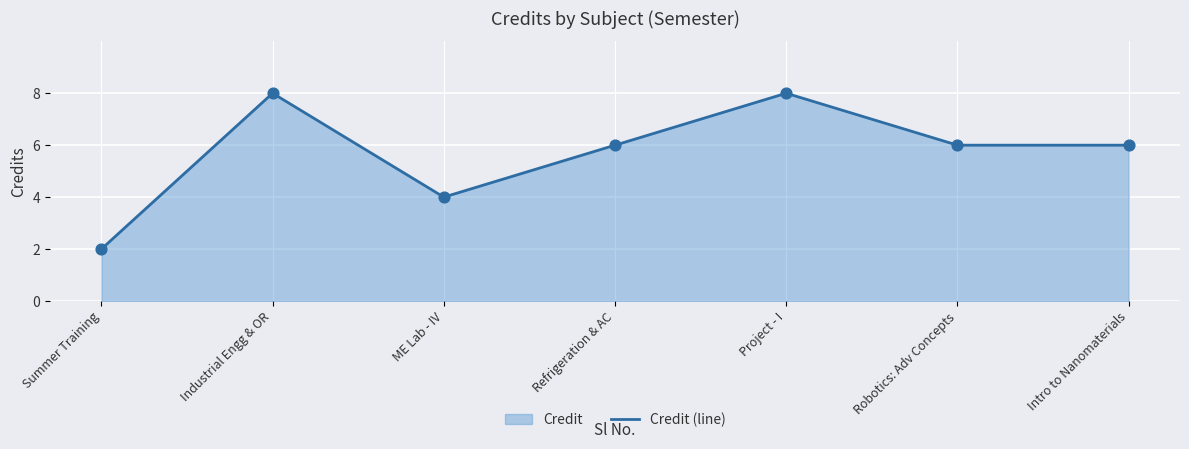

What is the change in value from Summer Training to Intro to Nanomaterials?

+4